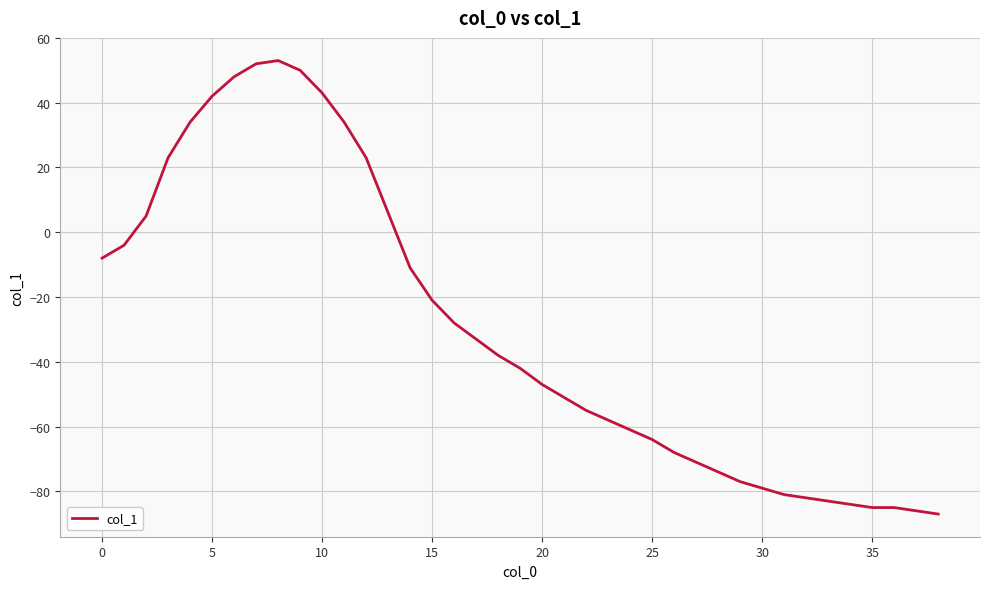

What is the maximum value shown in the chart?

53